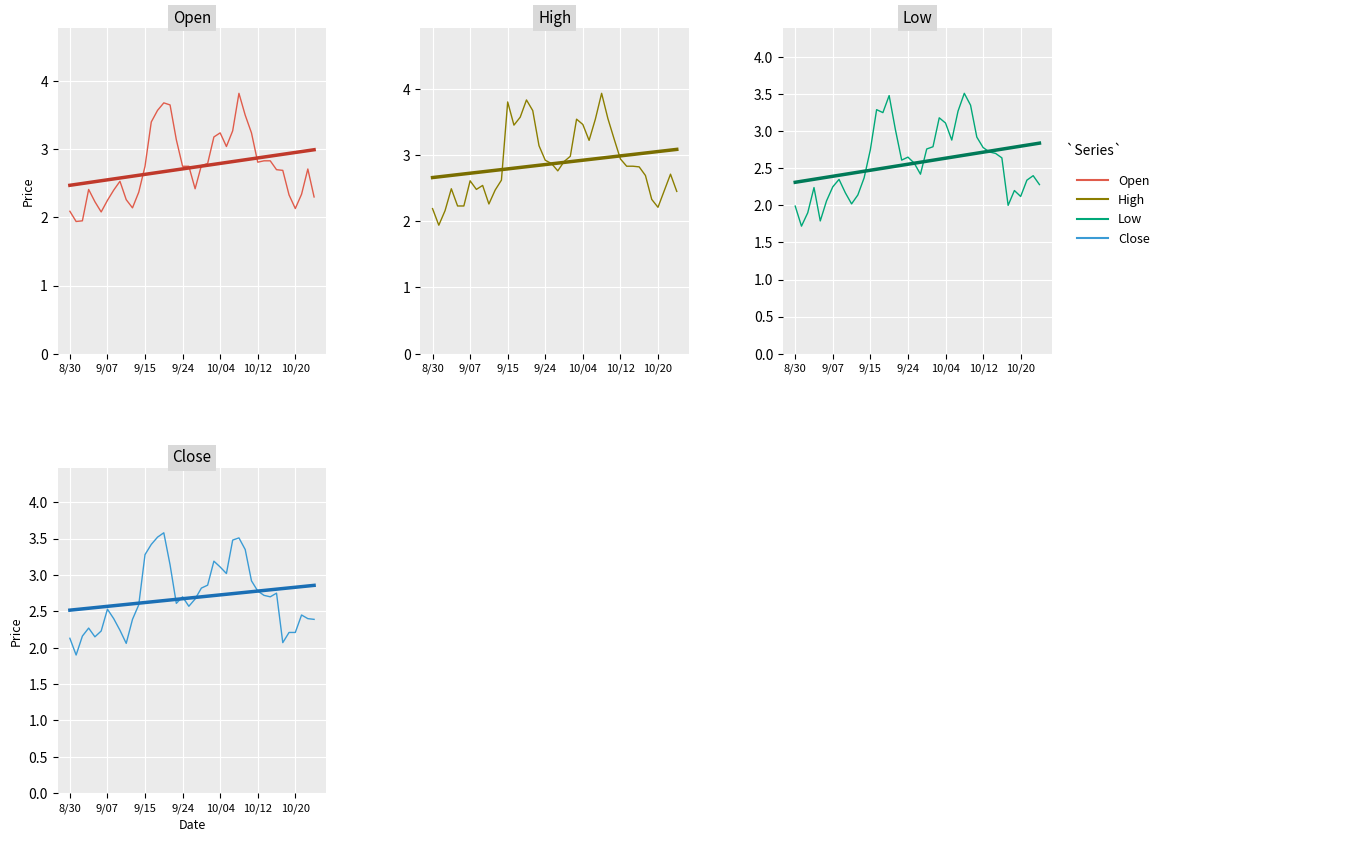

True or false: Low and Close intersect in this chart.

False